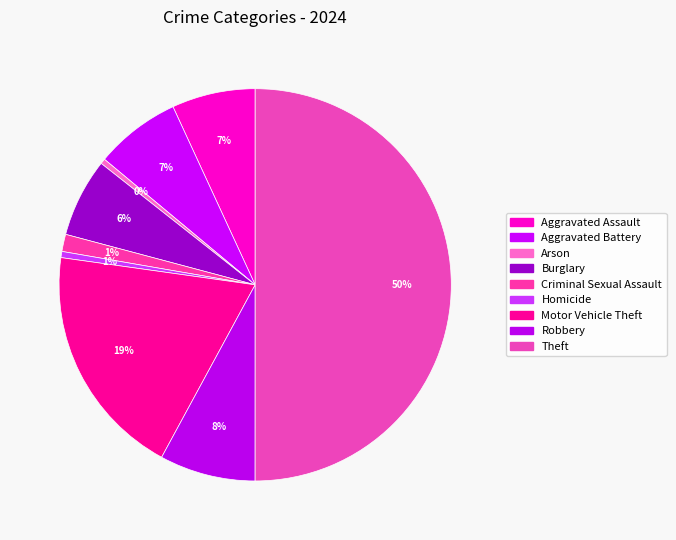

Combined, do Theft and Burglary account for over 50%?

Yes